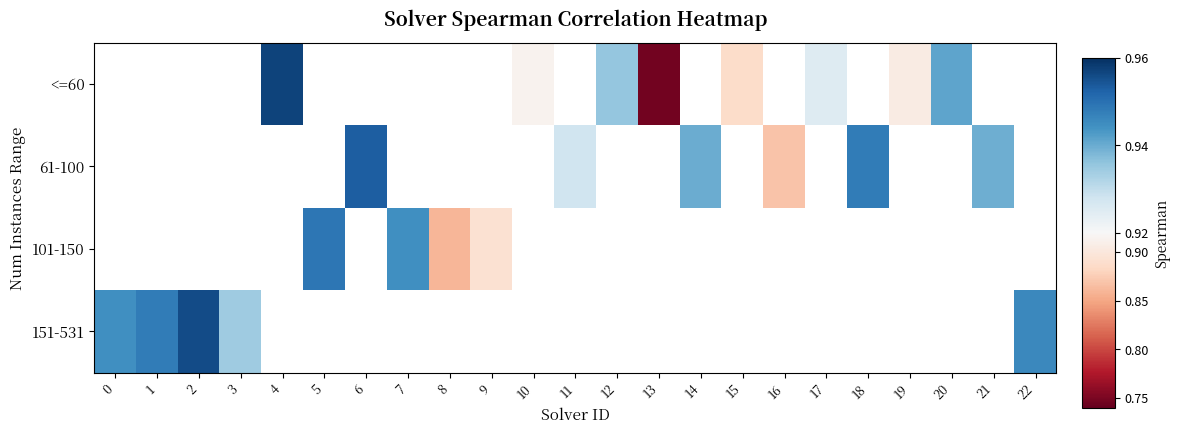

Which category has the lowest value across all series?

13